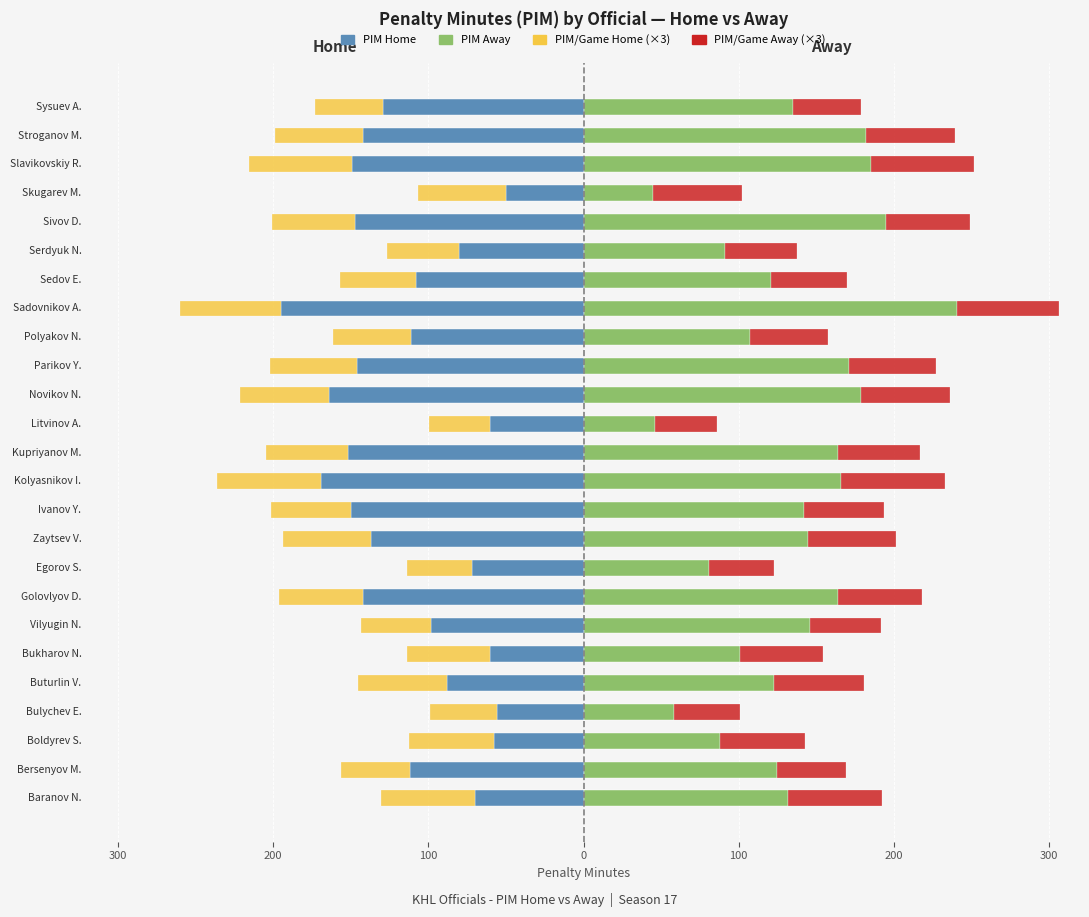

The PIM Away series shows 248.7 at Kolyasnikov I.. True or false?

False